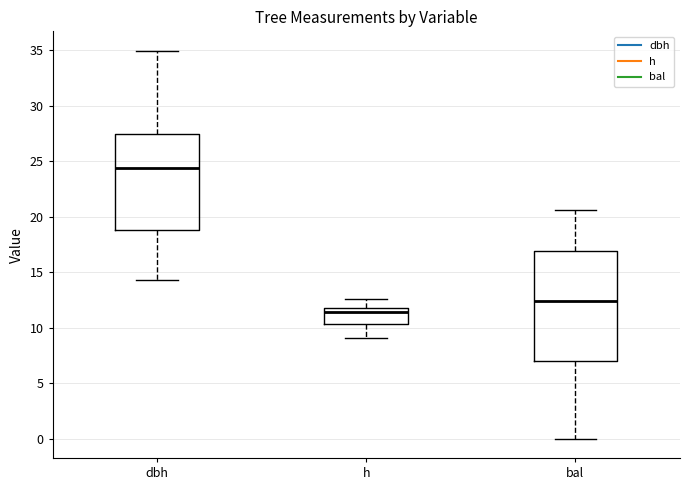

Which box is the tallest, from its lower edge to its upper edge?

bal